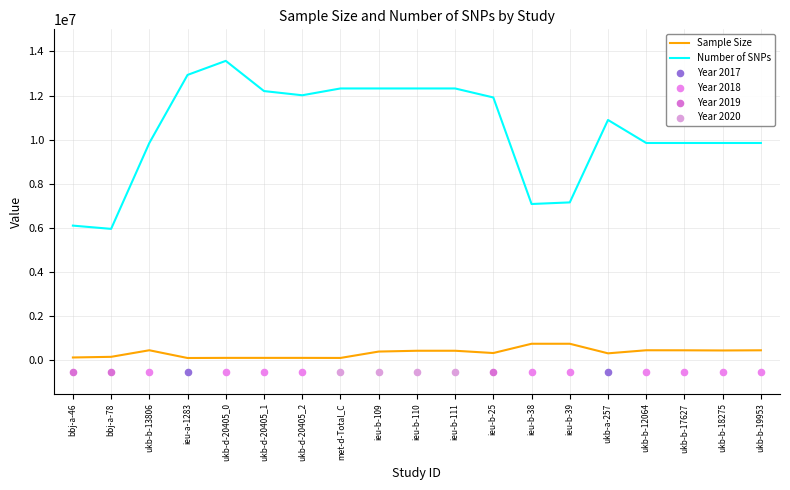

Which series reaches the maximum Y coordinate?

Number_of_SNPs